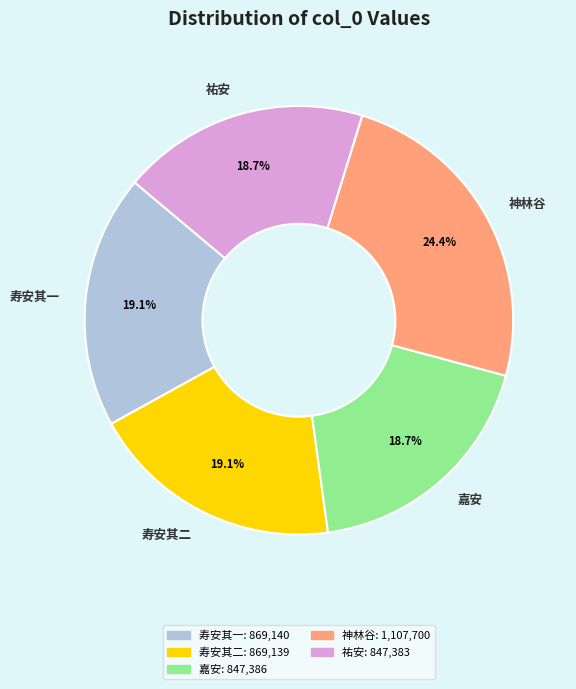

Is there a majority slice in this chart?

No